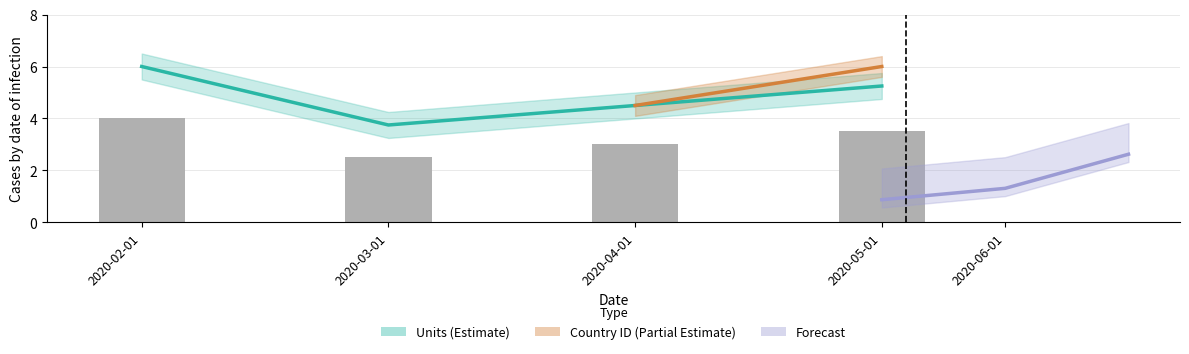

Is it true that the value at 2020-05-01 is 3.2?

False